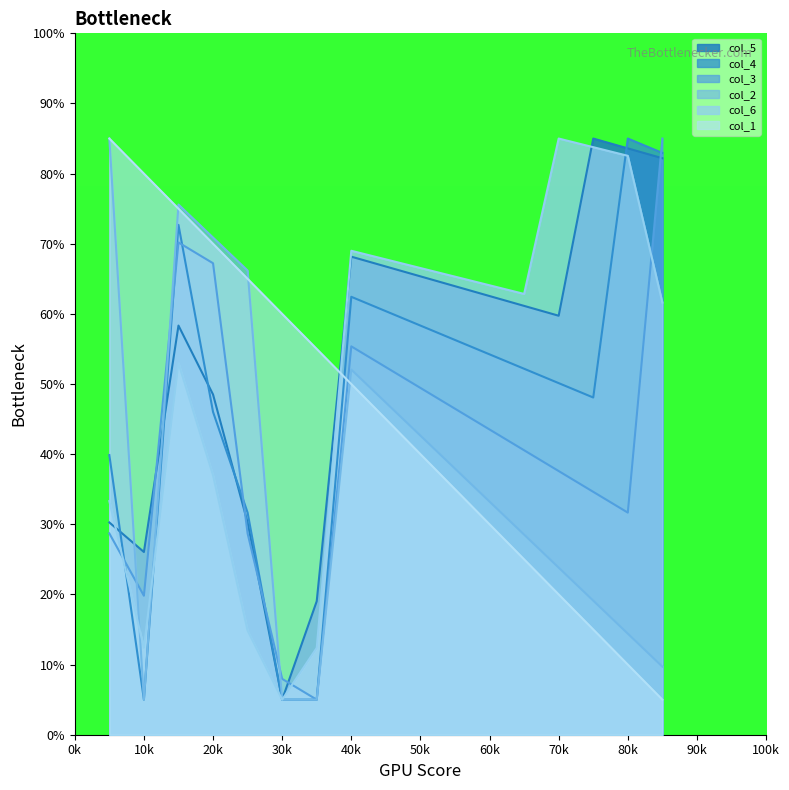

After their last crossing, which series has the higher values: col_3 or col_1?

col_3